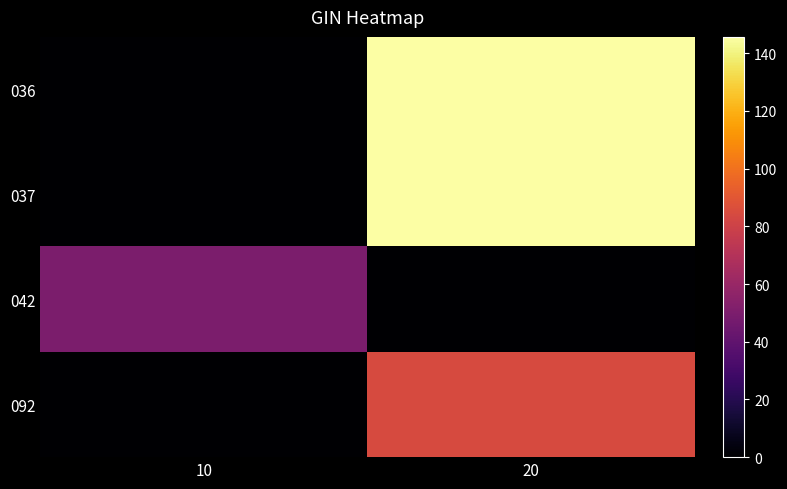

Reading left to right, list all the values displayed in this chart.

036: 10=0.0	20=145.7
037: 10=0.0	20=145.7
042: 10=49.8	20=0.0
092: 10=0.0	20=84.3